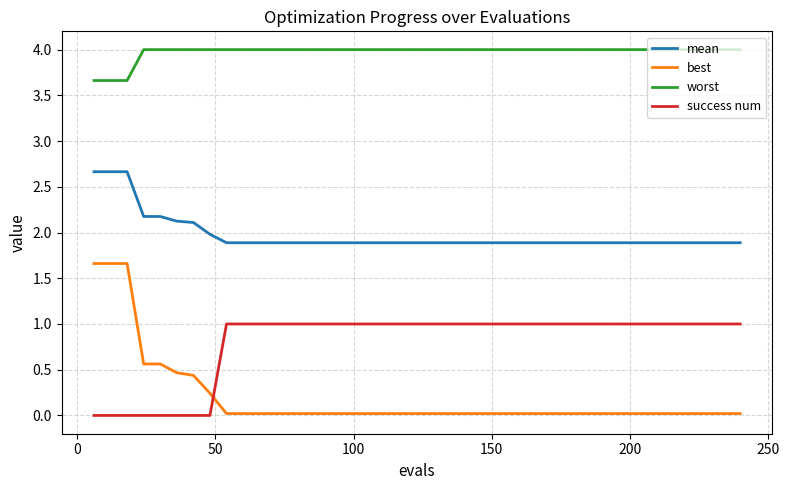

Does the chart display data point markers on the line(s)?

No